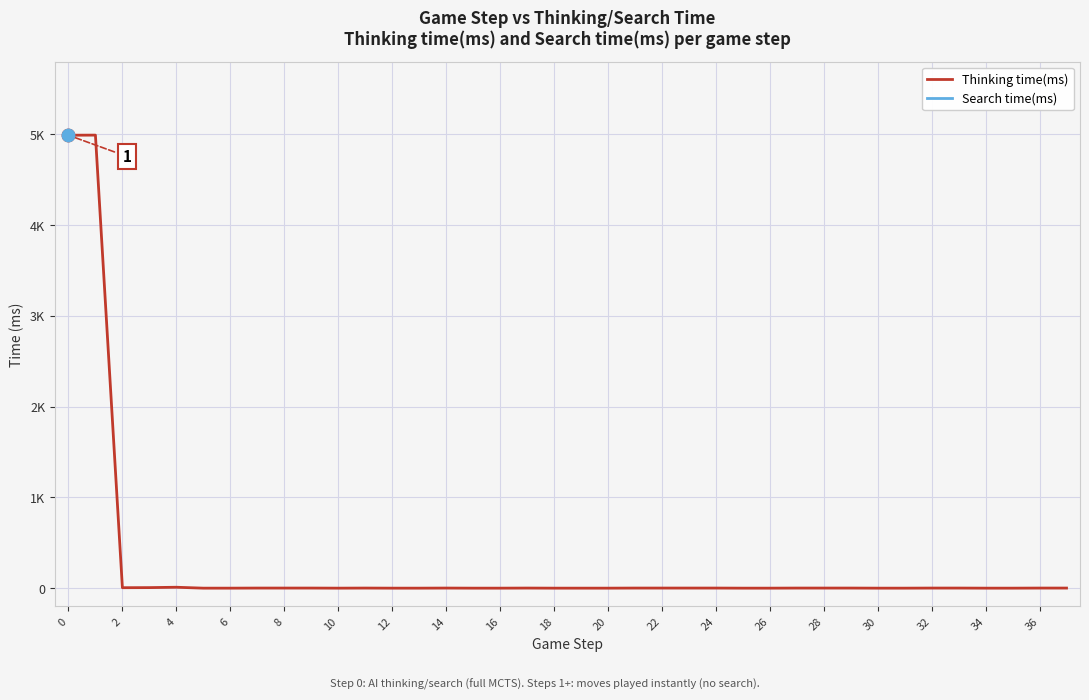

At how many categories does at least one series exceed 960?

2